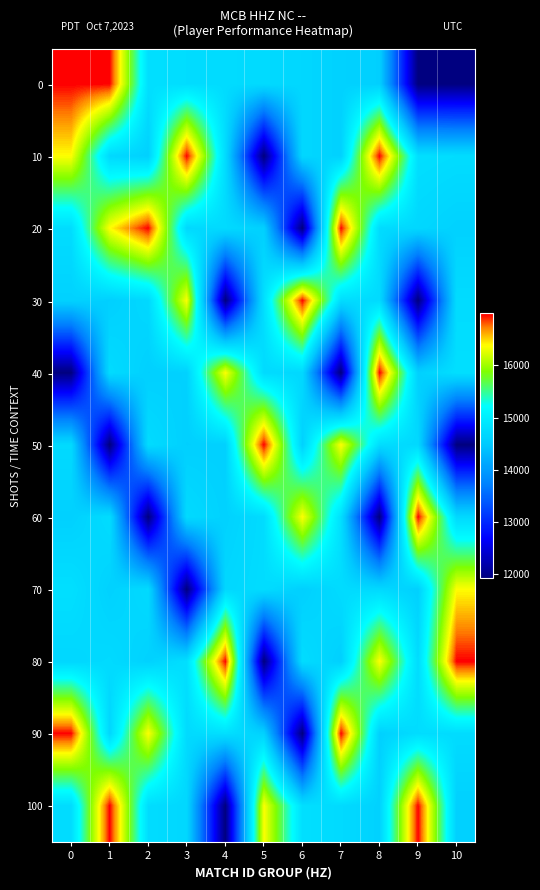

Reading left to right, transcribe all the data shown in this chart.

0: 0=16999	1=16994	2=14790	3=14755	4=14741	5=14724	6=14675	7=14600	8=14575	9=11917	10=11923
10: 0=16376	1=14697	2=14585	3=16999	4=14741	5=11917	6=14675	7=14600	8=16994	9=14790	10=14755
20: 0=14755	1=16376	2=16999	3=14697	4=14724	5=14585	6=11923	7=16994	8=14741	9=14675	10=14600
30: 0=14600	1=14575	2=14697	3=16376	4=11917	5=14790	6=16994	7=14755	8=14724	9=11923	10=14741
40: 0=11923	1=14741	2=14575	3=14600	4=16376	5=14724	6=14697	7=11917	8=16999	9=14585	10=14790
50: 0=14724	1=11917	2=14741	3=14575	4=14585	5=16999	6=14600	7=16376	8=14755	9=14697	10=11923
60: 0=14585	1=14755	2=11923	3=14724	4=14600	5=14741	6=16376	7=14790	8=11917	9=16999	10=14697
70: 0=14790	1=14600	2=14724	3=11923	4=14675	5=14755	6=14575	7=14741	8=14697	9=14585	10=16376
80: 0=14675	1=14724	2=14600	3=14790	4=16994	5=11923	6=14755	7=14575	8=16376	9=14741	10=16999
90: 0=16994	1=14675	2=16376	3=14724	4=14790	5=14600	6=11923	7=16999	8=14585	9=14755	10=14741
100: 0=14741	1=16999	2=14755	3=14675	4=11923	5=16376	6=14790	7=14724	8=14600	9=16994	10=14585